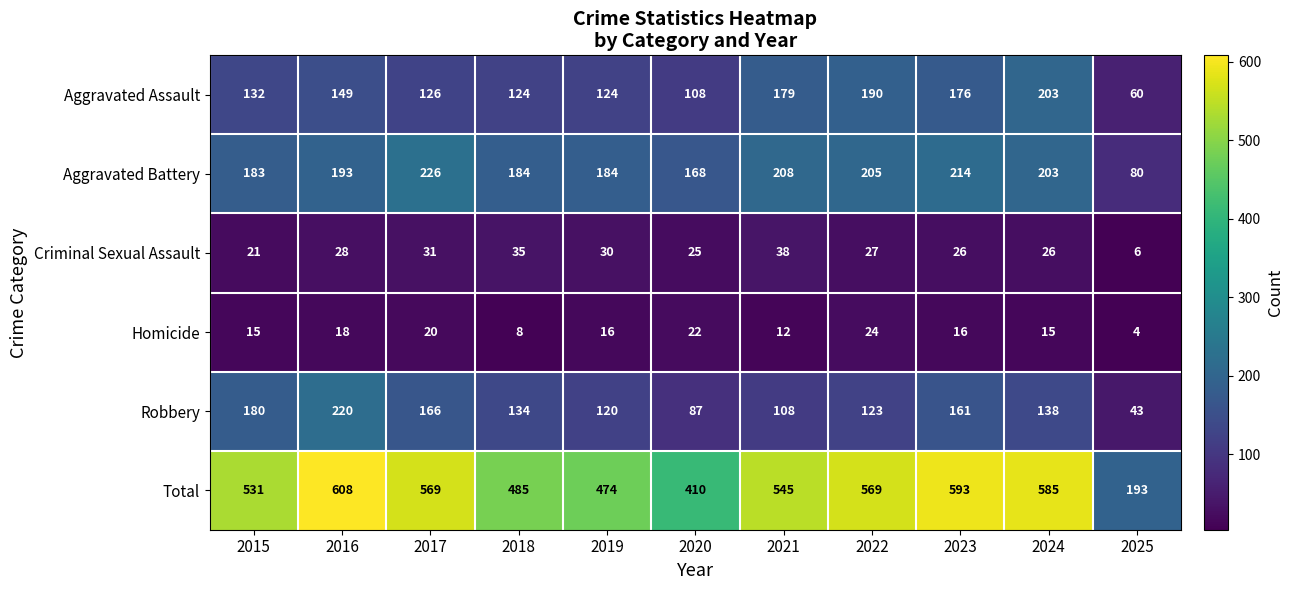

What is the total value across all series at 2023?

1186